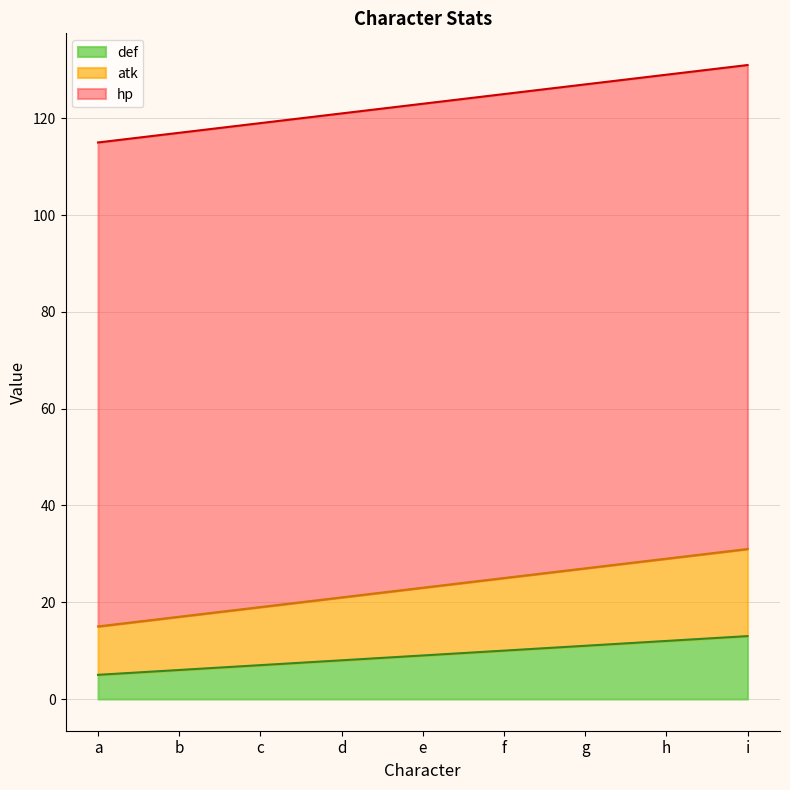

The def series shows 32 at c. True or false?

False